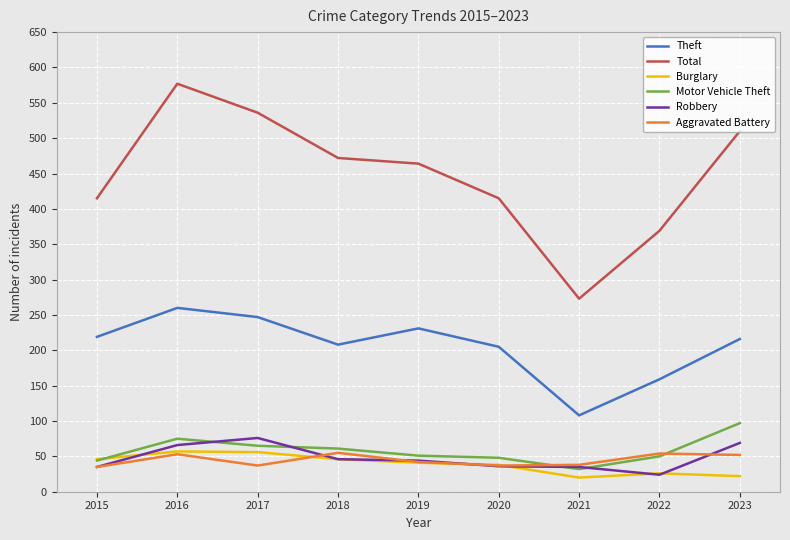

Count the number of data series in this chart.

6